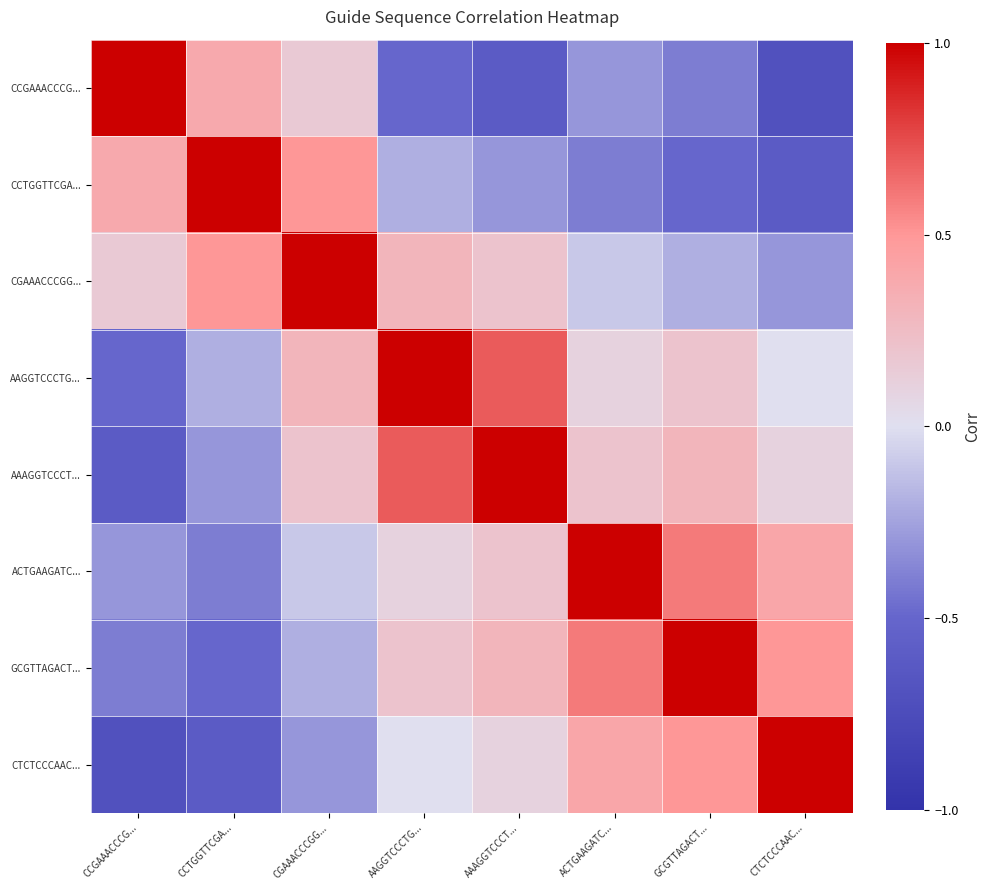

Is it true that CTCTCCCAAC... equals 0.1 at AAAGGTCCCT...?

True